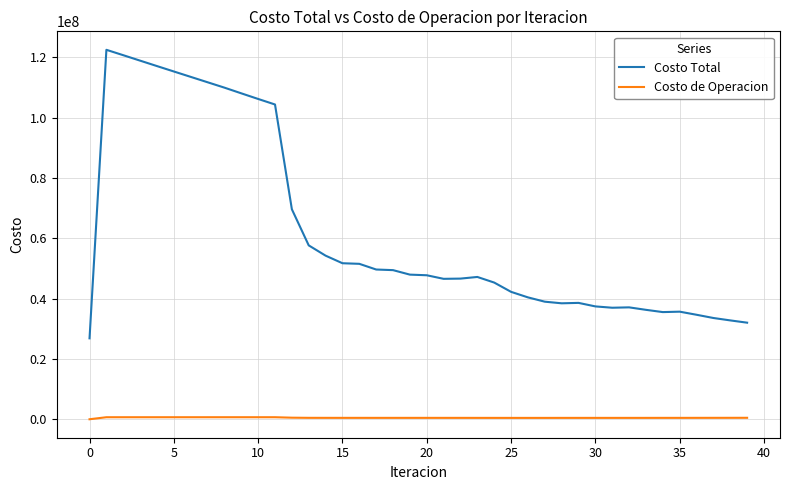

What is the lowest value of the Costo Total series?

26825118.0